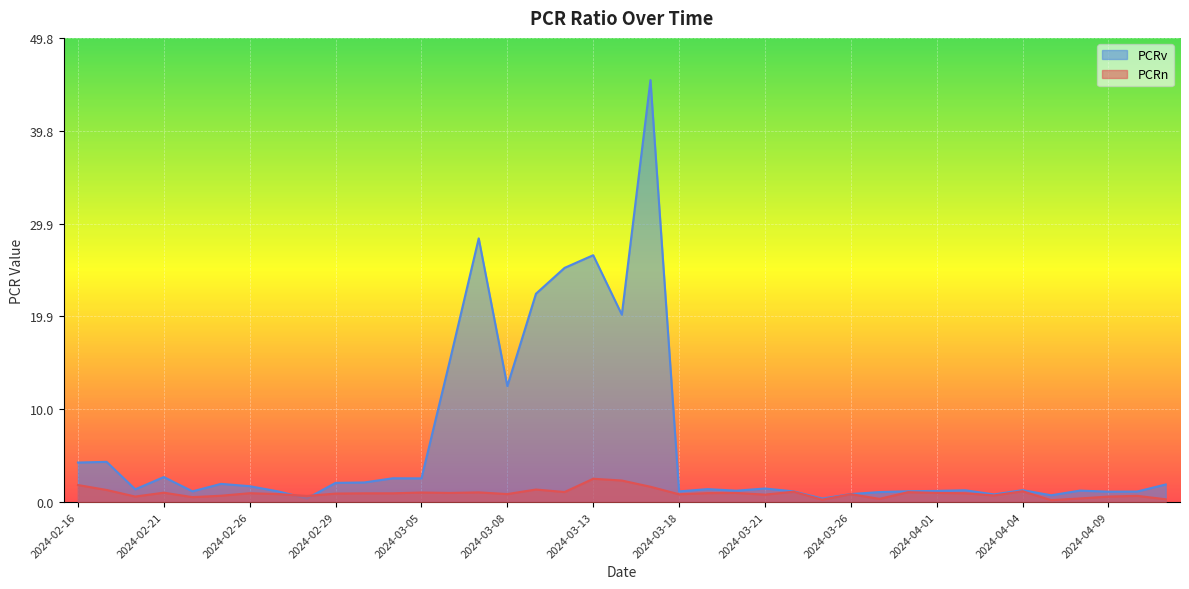

Between which two adjacent categories do PCRn and PCRv first intersect?

2024-02-27 and 2024-02-28